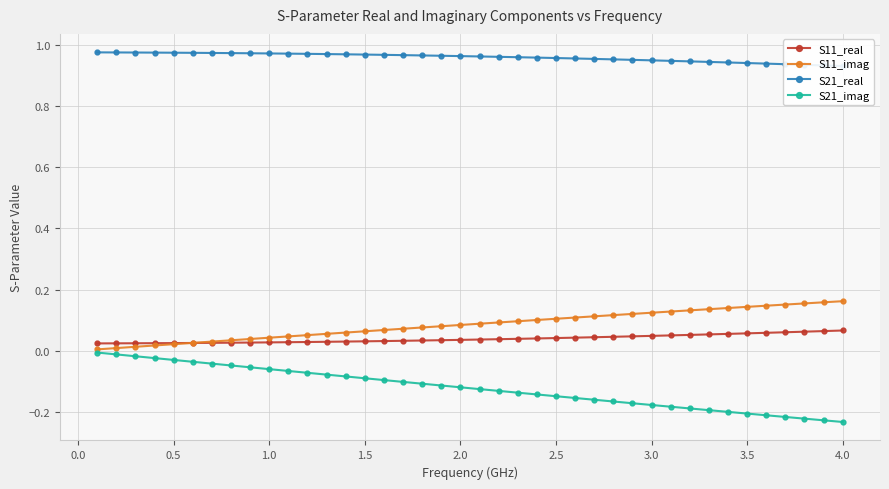

Does the chart display data point markers on the line(s)?

Yes